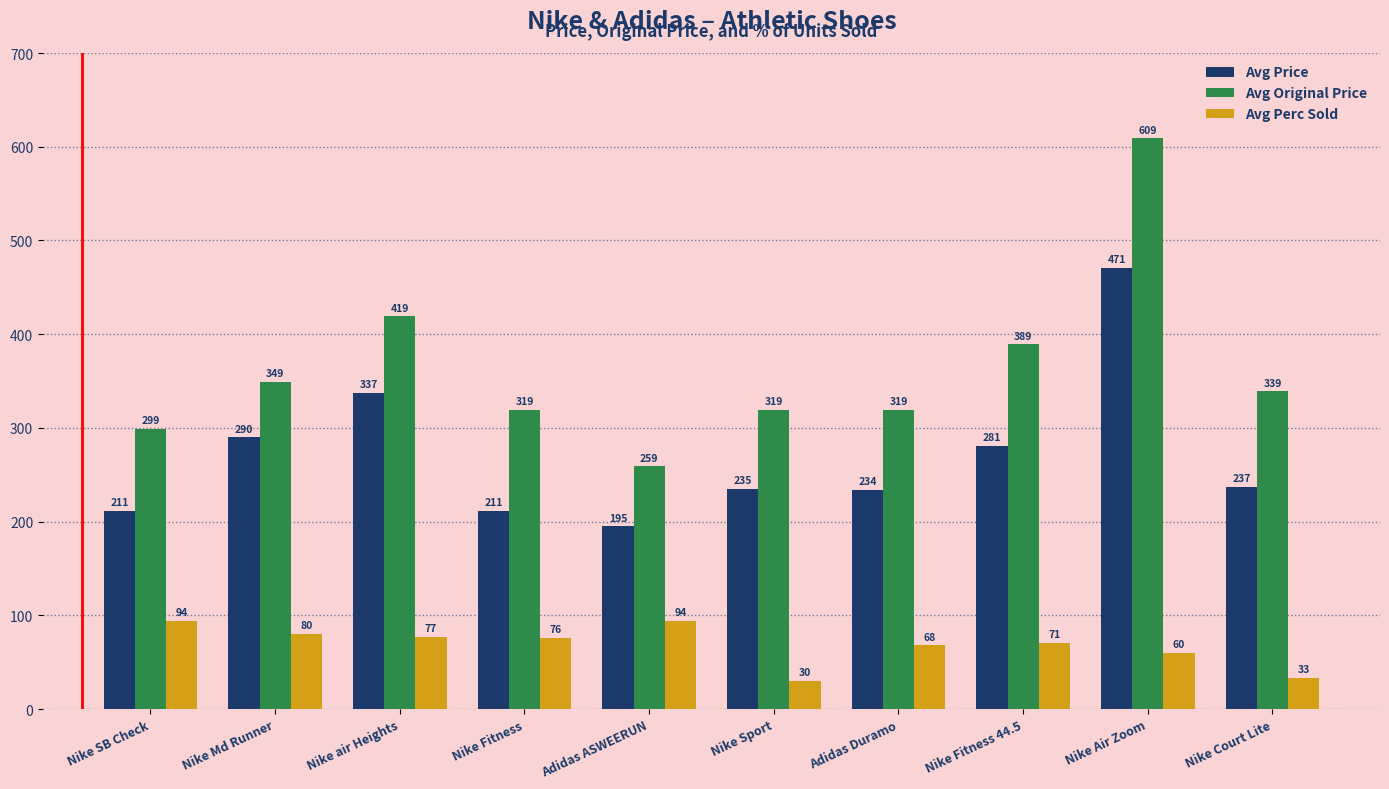

What is the label of the 4th bar from the left?

Nike Fitness